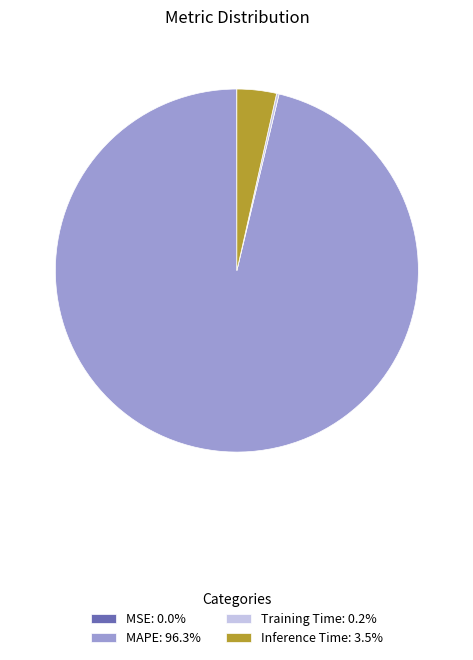

Is there any slice that represents more than half of the pie?

Yes